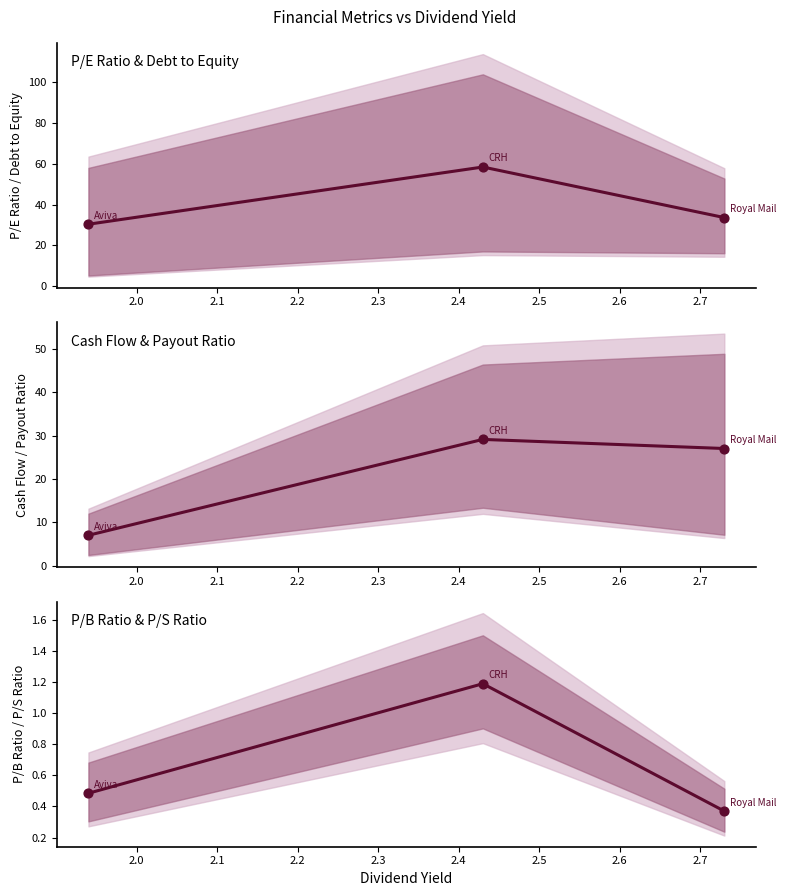

At how many categories does at least one series exceed 32?

2